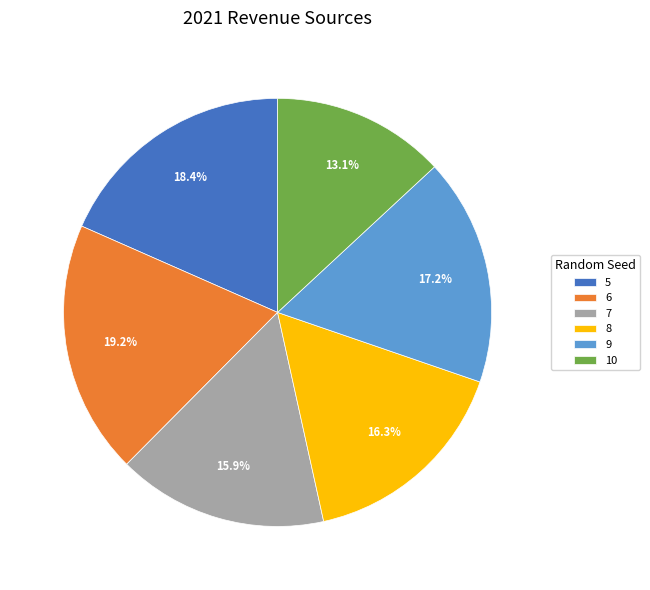

Which has a higher value, 6 or 5?

6